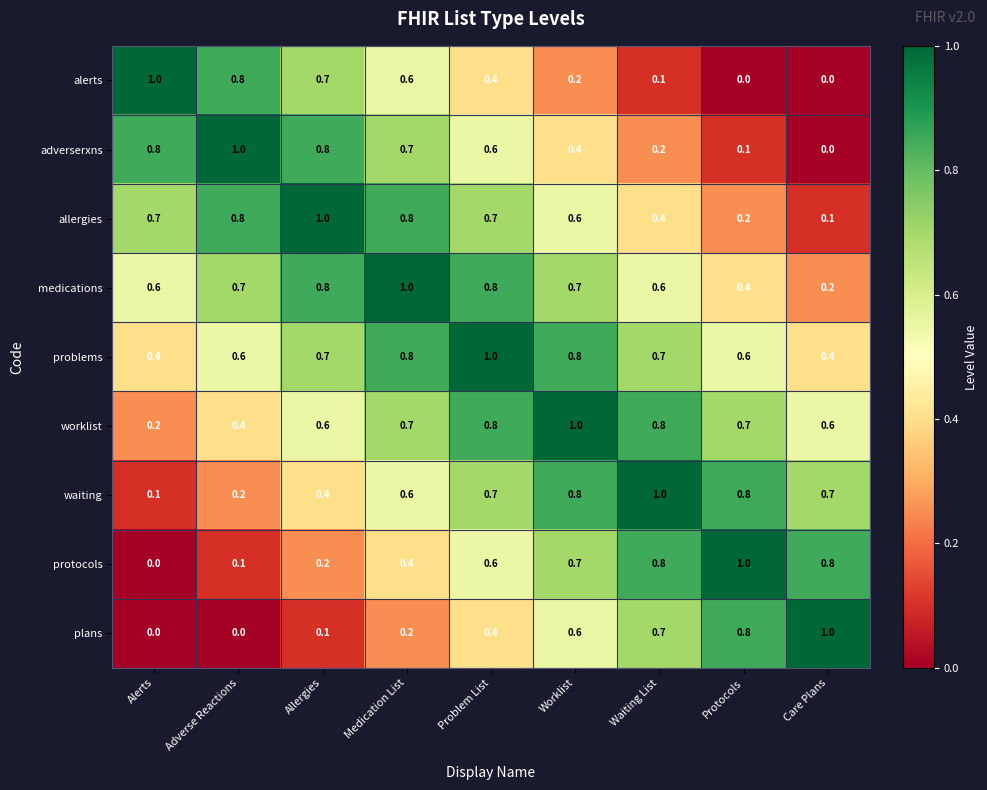

What value does the allergies series have at Alerts?

0.7